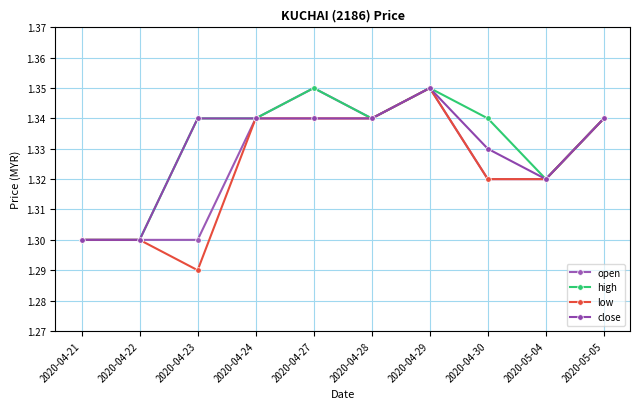

Count the number of categories in the chart.

10